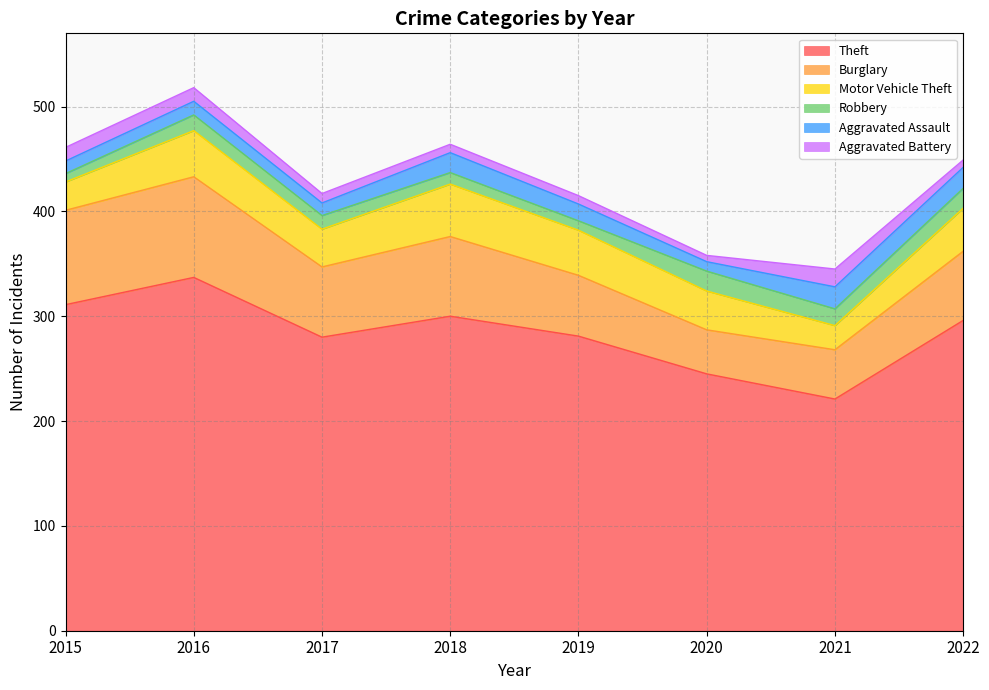

How many distinct data groups are displayed?

6